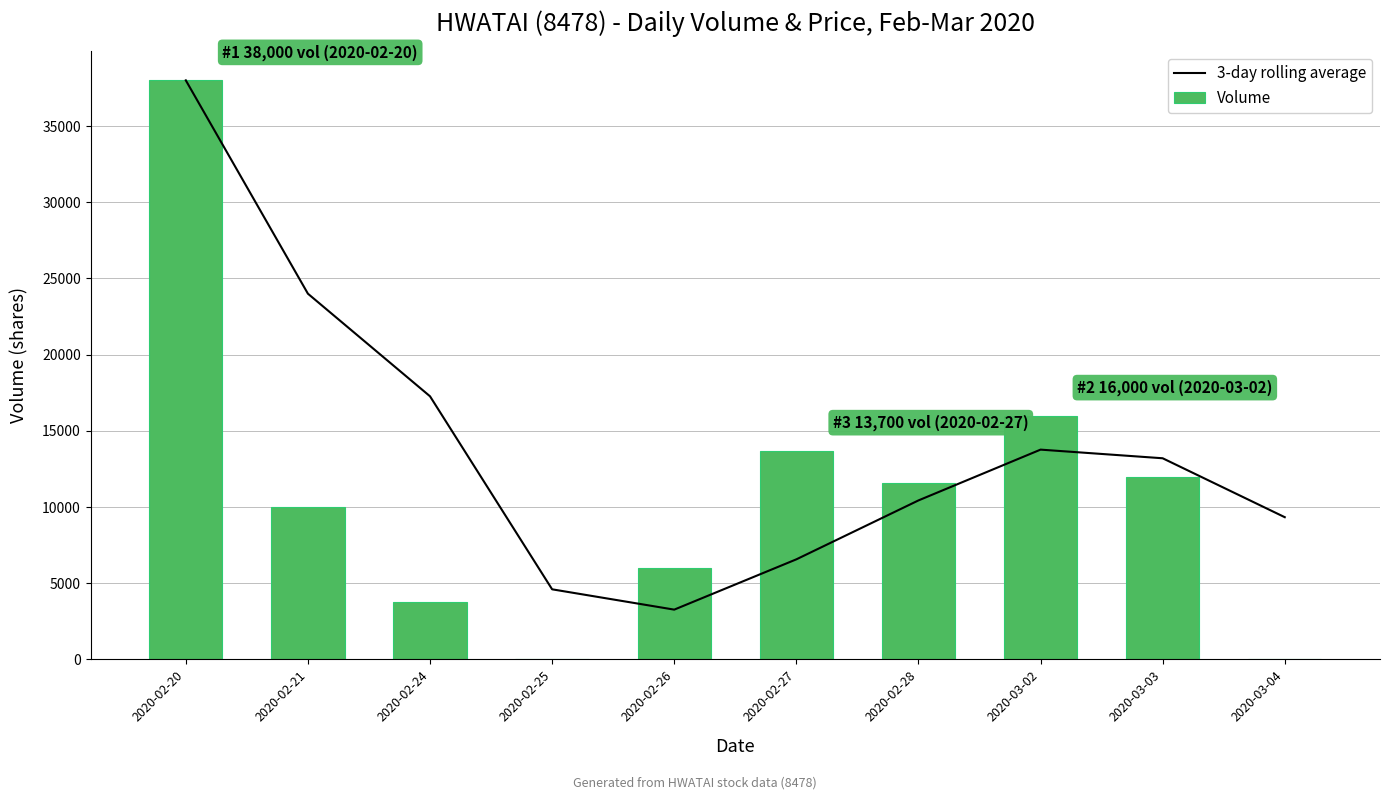

What are all the series names shown in the legend?

3-day rolling average, Volume